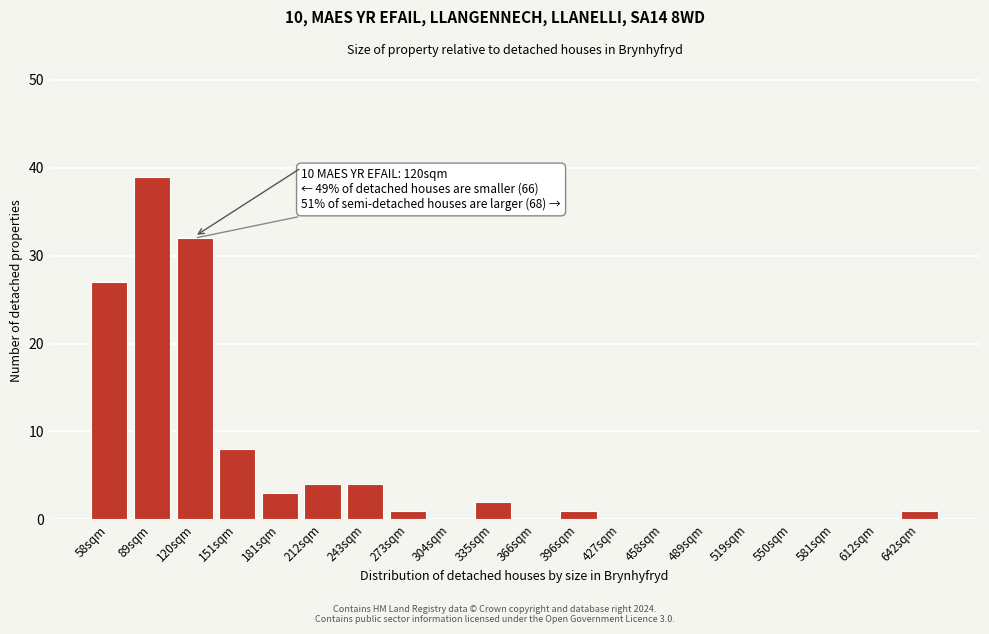

Reading left to right, list all the values displayed in this chart.

58sqm=27	89sqm=39	120sqm=32	151sqm=8	181sqm=3	212sqm=4	243sqm=4	273sqm=1	304sqm=0	335sqm=2	366sqm=0	396sqm=1	427sqm=0	458sqm=0	489sqm=0	519sqm=0	550sqm=0	581sqm=0	612sqm=0	642sqm=1